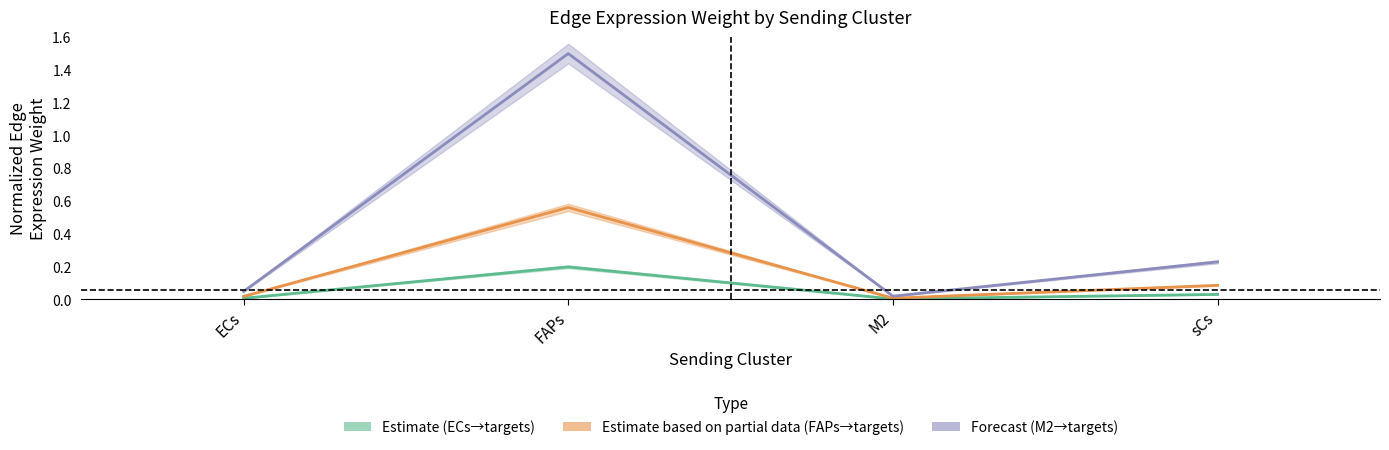

At which label does M2_edge_avg reach its peak?

FAPs